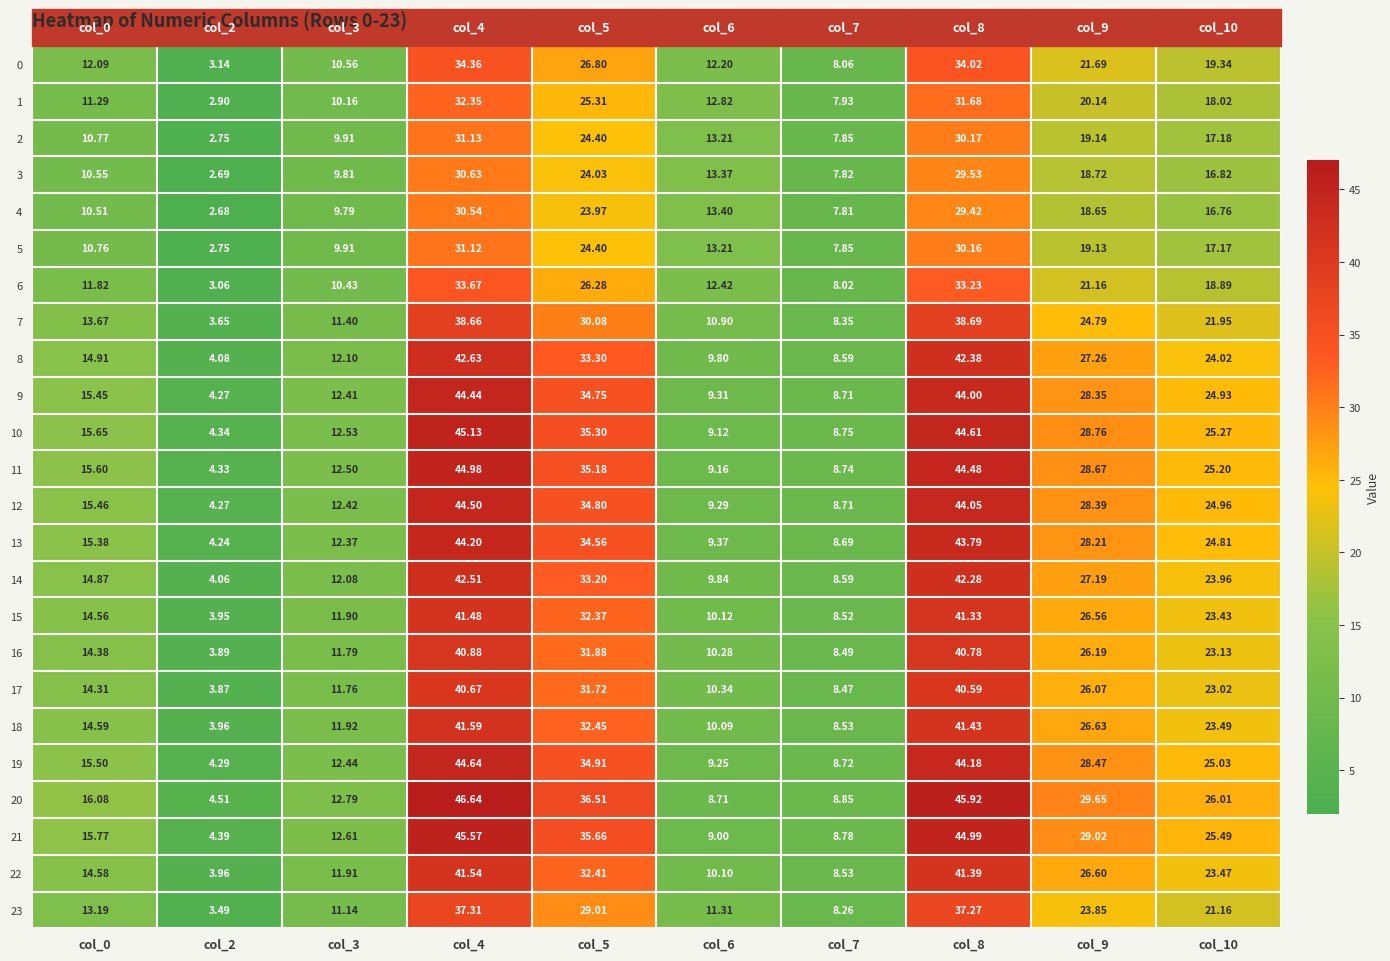

At how many categories does at least one series exceed 44?

2